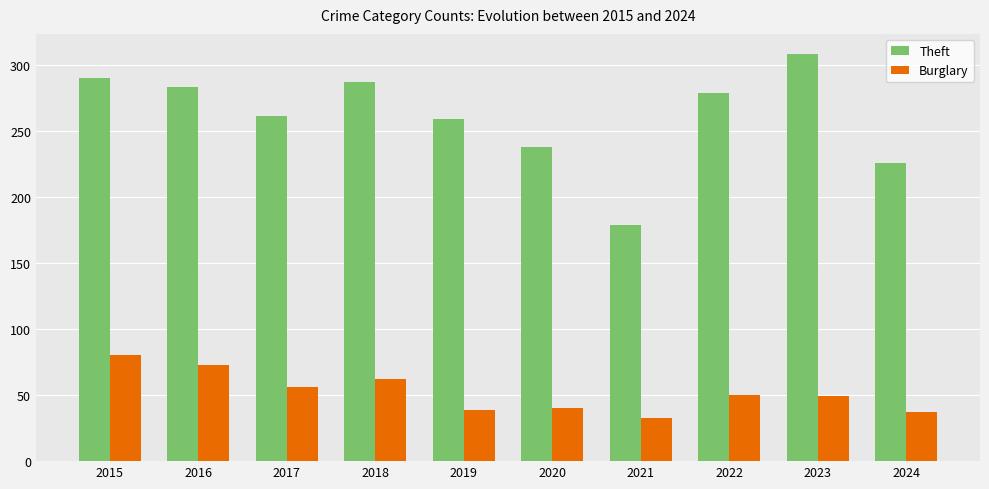

What is the difference between the highest and lowest values at 2022?

229